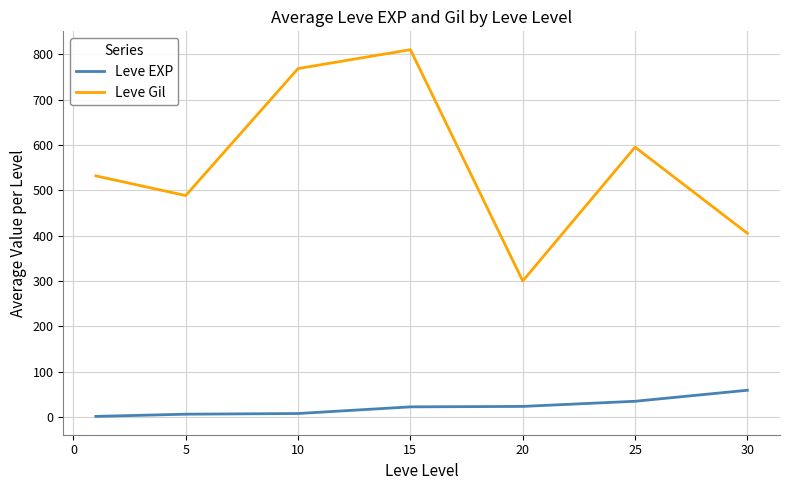

Which series has the largest total across all categories?

Leve Gil